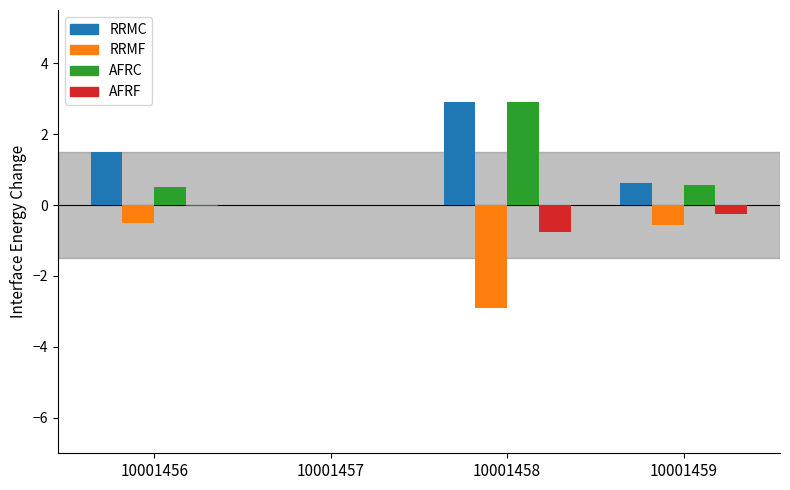

What is the total value across all series at 10001459?

0.4